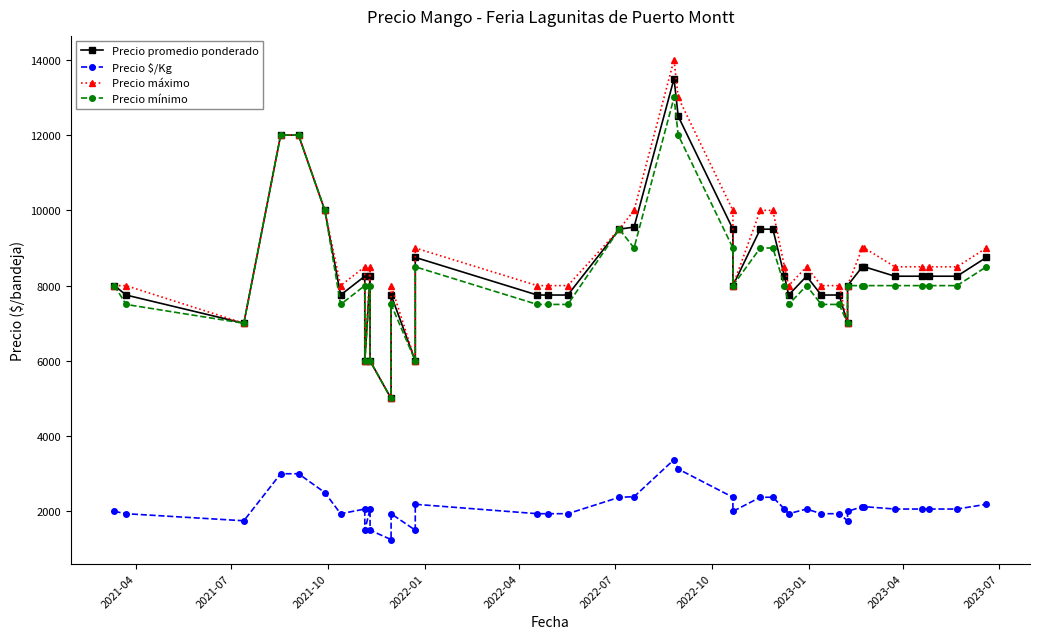

True or false: Precio $/Kg and Precio mínimo cross at least once.

False